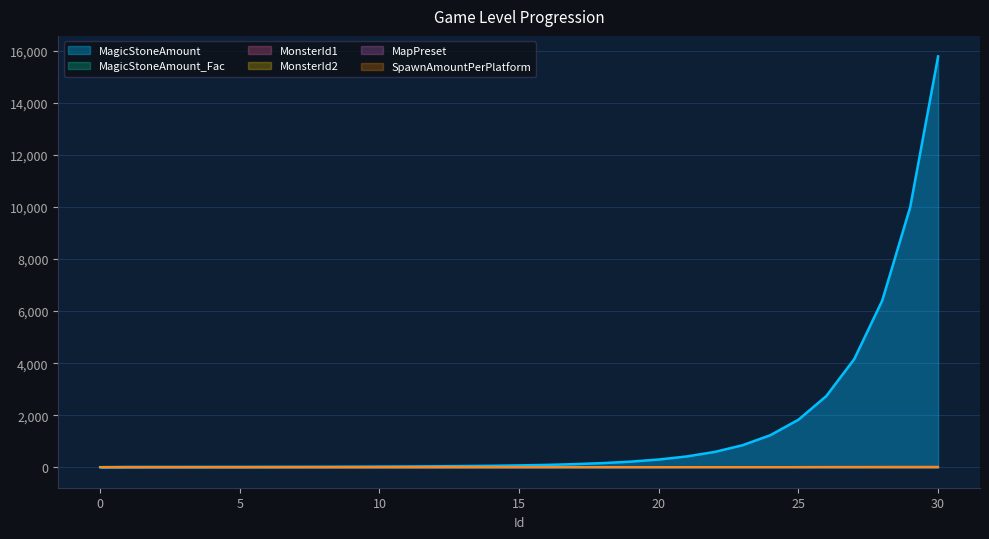

Reading left to right, extract all data points from this chart.

MagicStoneAmount: 0.0	10.0	10.2	10.6	11.2	12.1	13.4	15.0	17.1	19.8	23.3	28.0	34.2	42.4	53.4	68.4	88.9	117.3	157.2	213.8	295.0	413.0	586.4	844.5	1232.9	1824.7	2737.1	4160.4	6406.9	9994.8	15791.8
MagicStoneAmount_Fac: 0.0	1.0	1.0	1.0	1.1	1.1	1.1	1.1	1.1	1.2	1.2	1.2	1.2	1.2	1.3	1.3	1.3	1.3	1.3	1.4	1.4	1.4	1.4	1.4	1.5	1.5	1.5	1.5	1.5	1.6	1.6
MonsterId1: 0.0	0.0	0.0	1.0	1.0	2.0	3.0	3.0	4.0	4.0	5.0	6.0	6.0	7.0	7.0	8.0	9.0	9.0	10.0	10.0	11.0	12.0	12.0	13.0	13.0	14.0	15.0	15.0	16.0	16.0	17.0
MonsterId2: 0.0	0.0	1.0	1.0	2.0	2.0	3.0	4.0	4.0	5.0	5.0	6.0	7.0	7.0	8.0	8.0	9.0	10.0	10.0	11.0	11.0	12.0	13.0	13.0	14.0	14.0	15.0	16.0	16.0	17.0	17.0
MapPreset: 0.0	1.0	1.0	1.0	1.0	1.0	2.0	2.0	2.0	2.0	2.0	3.0	3.0	3.0	3.0	3.0	4.0	4.0	4.0	4.0	4.0	5.0	5.0	5.0	5.0	5.0	6.0	6.0	6.0	6.0	6.0
SpawnAmountPerPlatform: 1.0	10.0	10.0	10.0	10.0	10.0	11.0	11.0	11.0	11.0	11.0	12.0	12.0	12.0	12.0	12.0	13.0	13.0	13.0	13.0	13.0	14.0	14.0	14.0	14.0	14.0	15.0	15.0	15.0	15.0	15.0